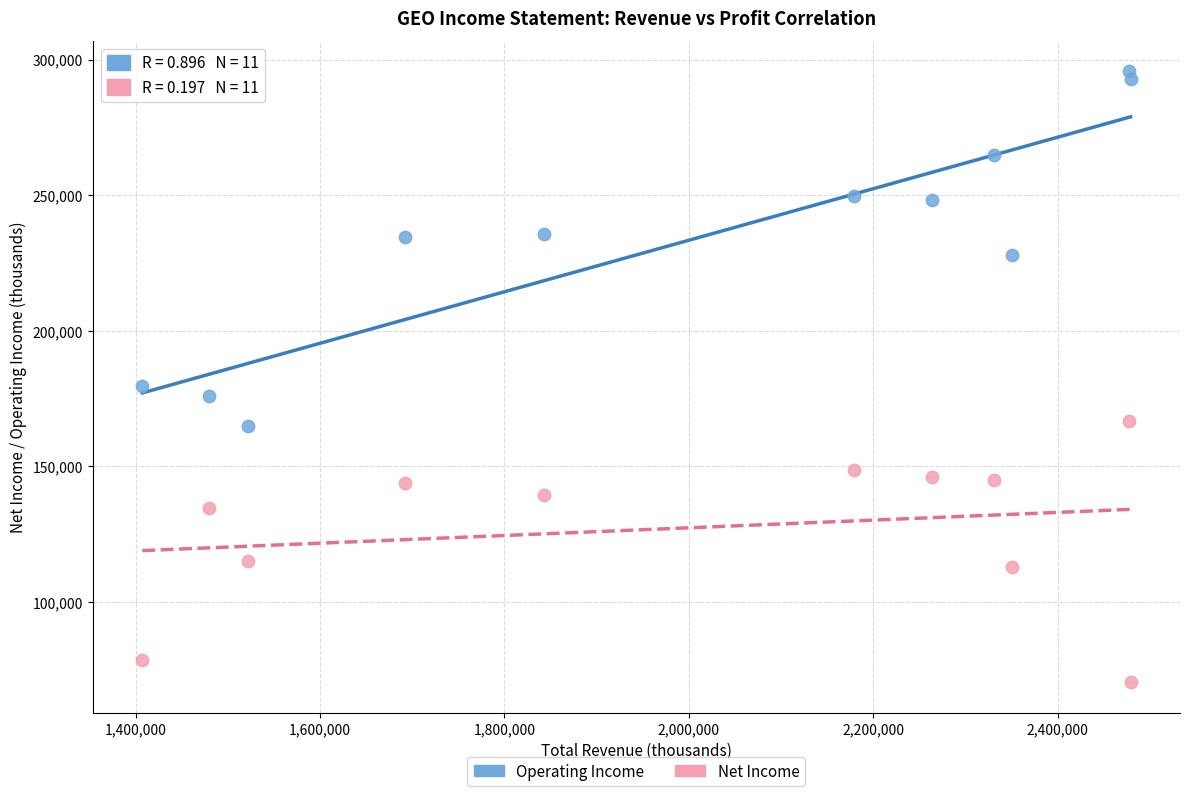

What is the X range (max minus min) for the scatter plot?

1071900